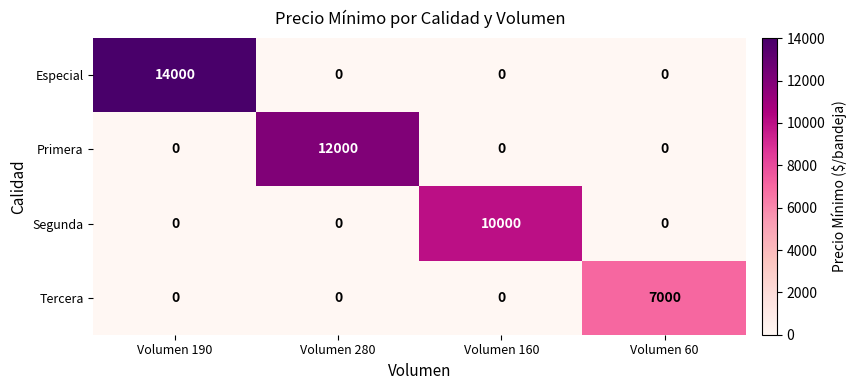

Reading left to right, what are all the values shown in this chart?

Especial: Volumen 190=14000	Volumen 280=0	Volumen 160=0	Volumen 60=0
Primera: Volumen 190=0	Volumen 280=12000	Volumen 160=0	Volumen 60=0
Segunda: Volumen 190=0	Volumen 280=0	Volumen 160=10000	Volumen 60=0
Tercera: Volumen 190=0	Volumen 280=0	Volumen 160=0	Volumen 60=7000